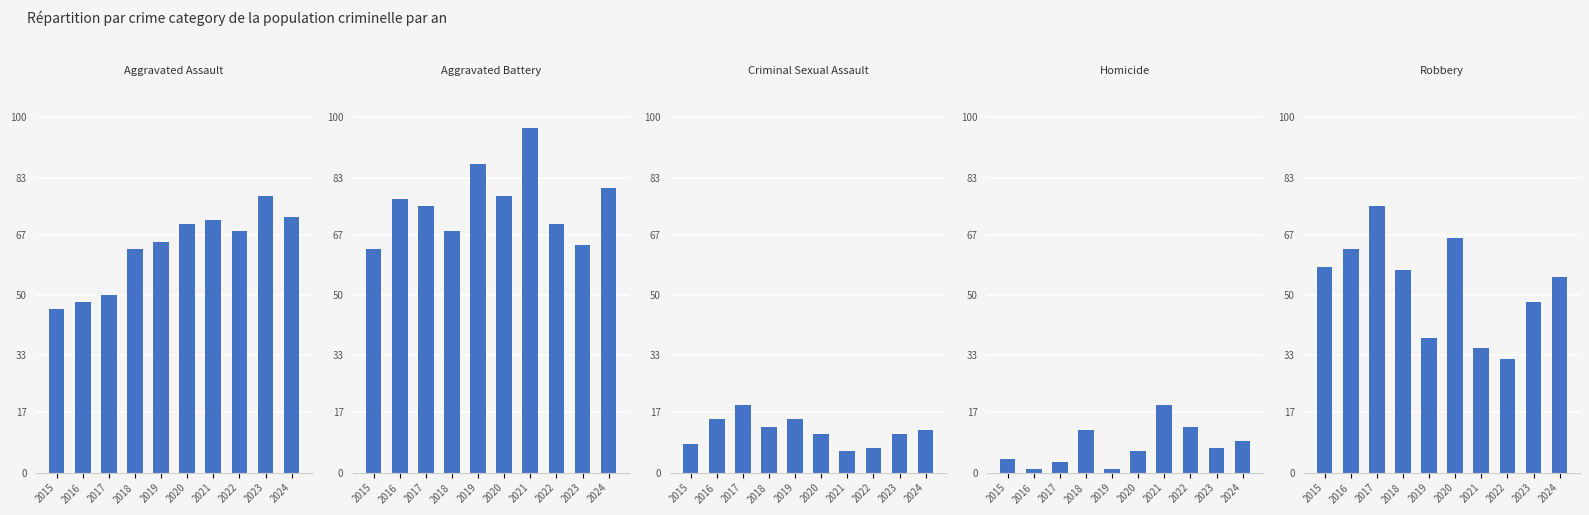

Is the value of Aggravated Assault at 2015 greater than the value of Homicide at 2022?

Yes